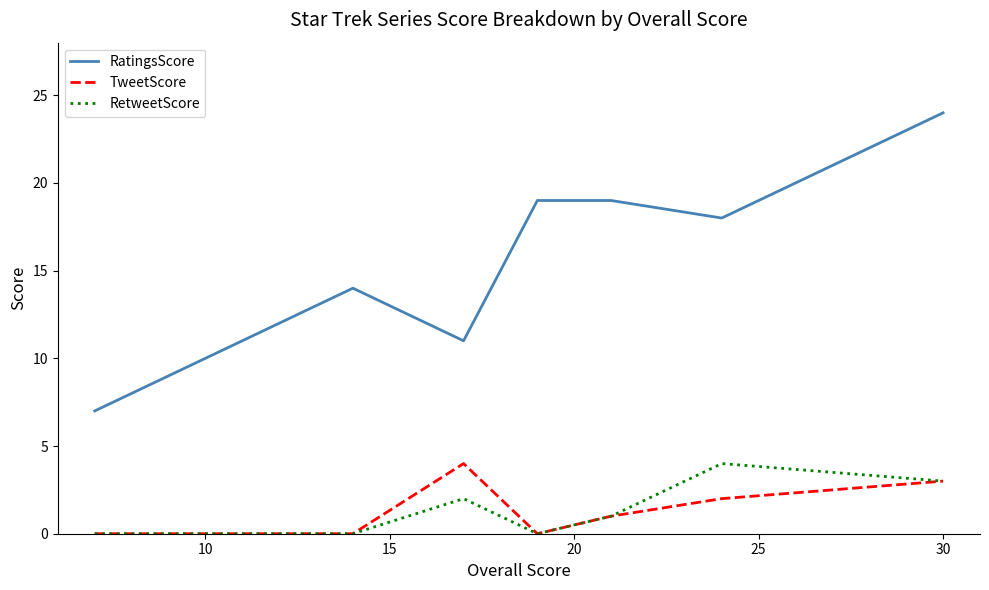

What is the difference between the second highest and second lowest values in the RetweetScore series?

3